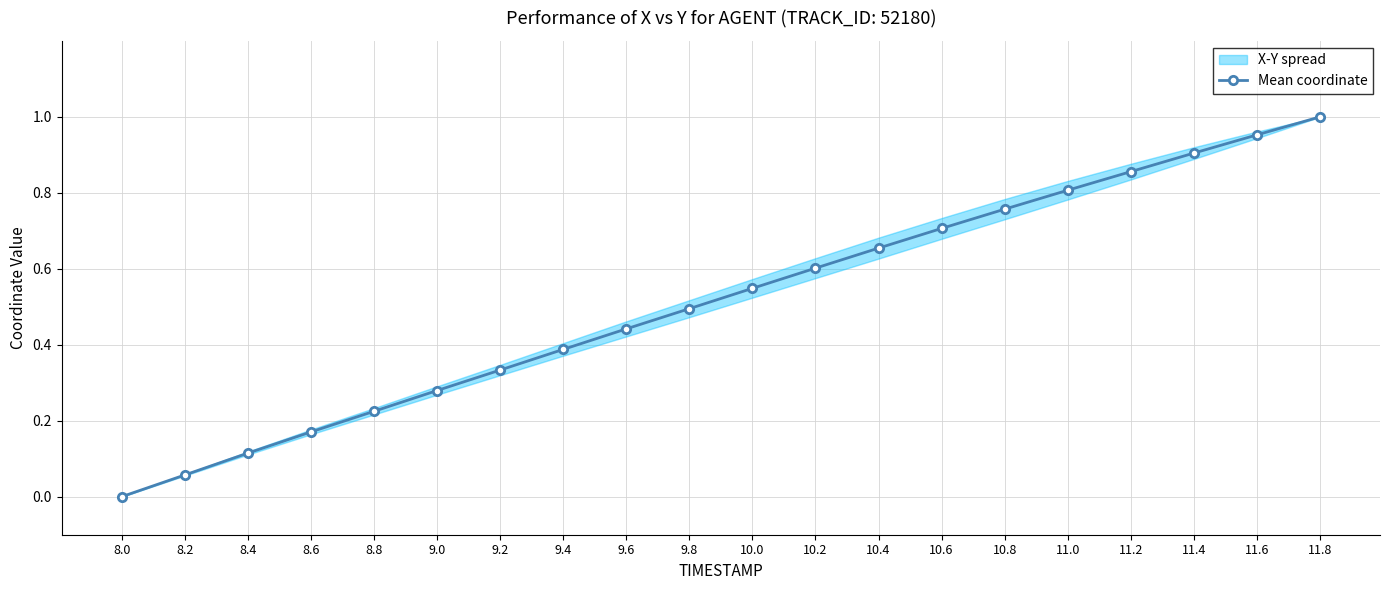

Reading left to right, what are all the values shown in this chart?

8.0=0.0	8.2=0.1	8.4=0.1	8.6=0.2	8.8=0.2	9.0=0.3	9.2=0.3	9.4=0.4	9.6=0.4	9.8=0.5	10.0=0.5	10.2=0.6	10.4=0.7	10.6=0.7	10.8=0.8	11.0=0.8	11.2=0.9	11.4=0.9	11.6=1.0	11.8=1.0